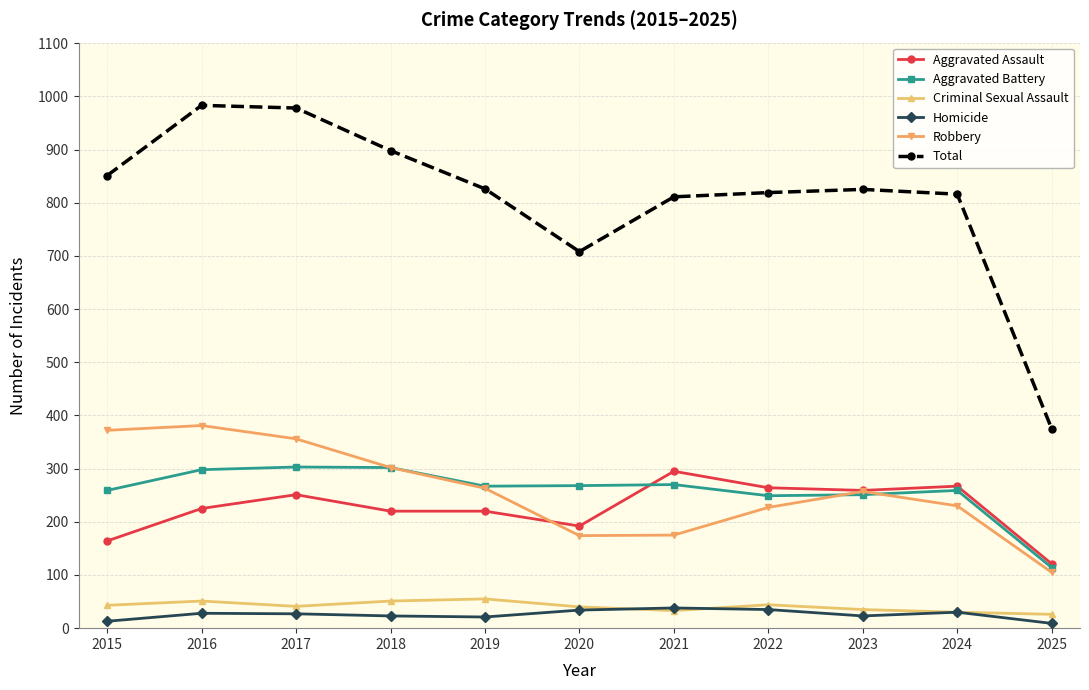

What is the average value of the Criminal Sexual Assault series?

41